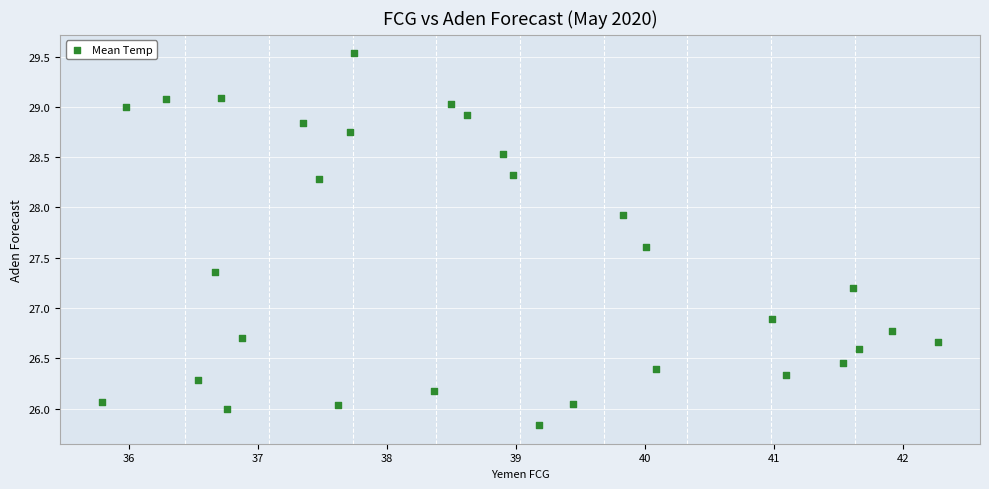

What Y value in the scatter plot is closest to 27?

26.9